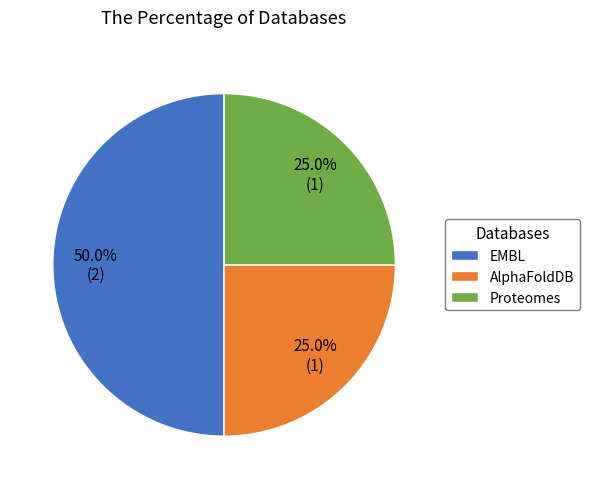

What percentage is the AlphaFoldDB slice, to the nearest percent?

25%